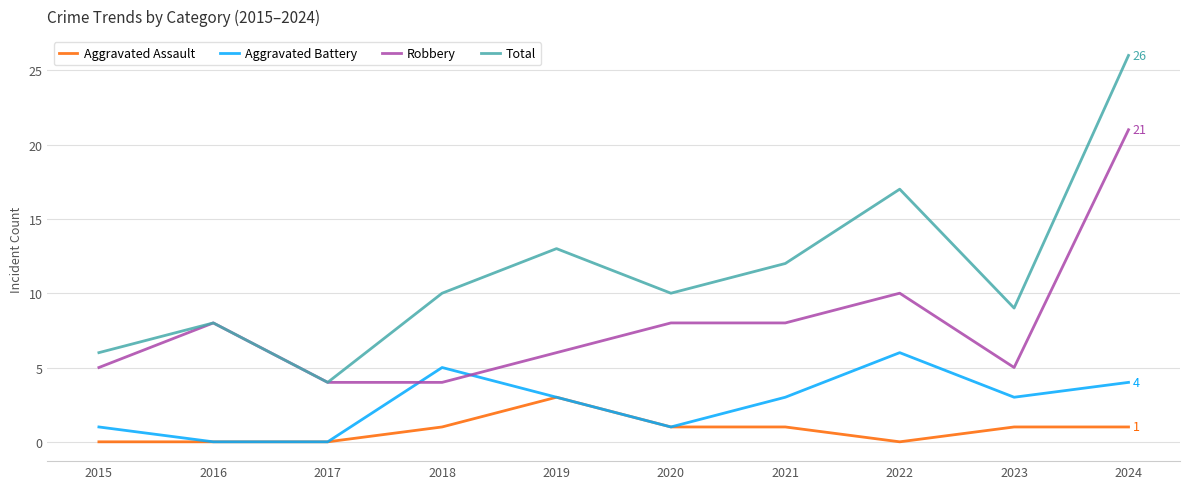

Which series has the largest total across all categories?

Total